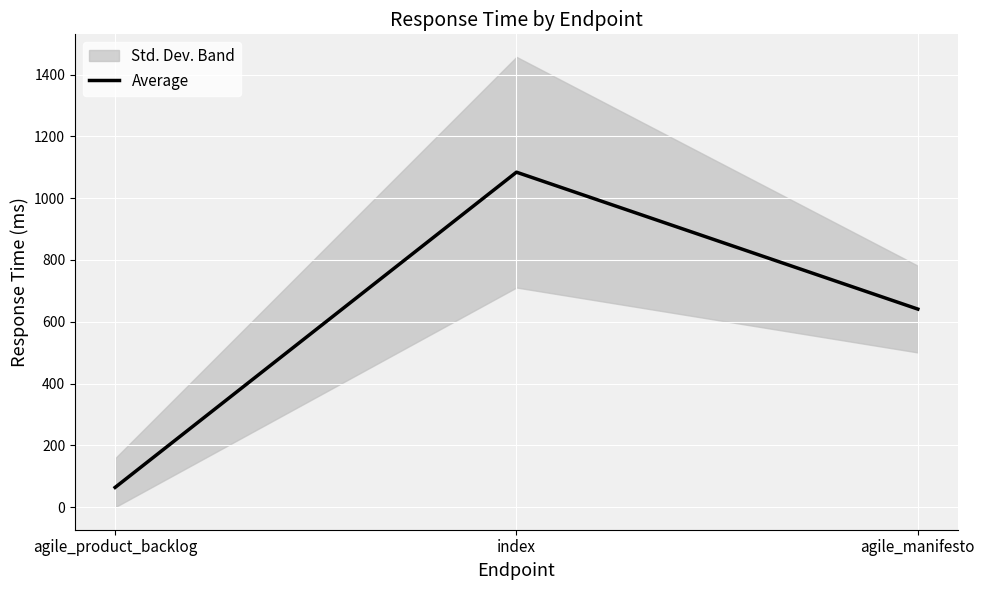

How many lines are shown in the chart?

1